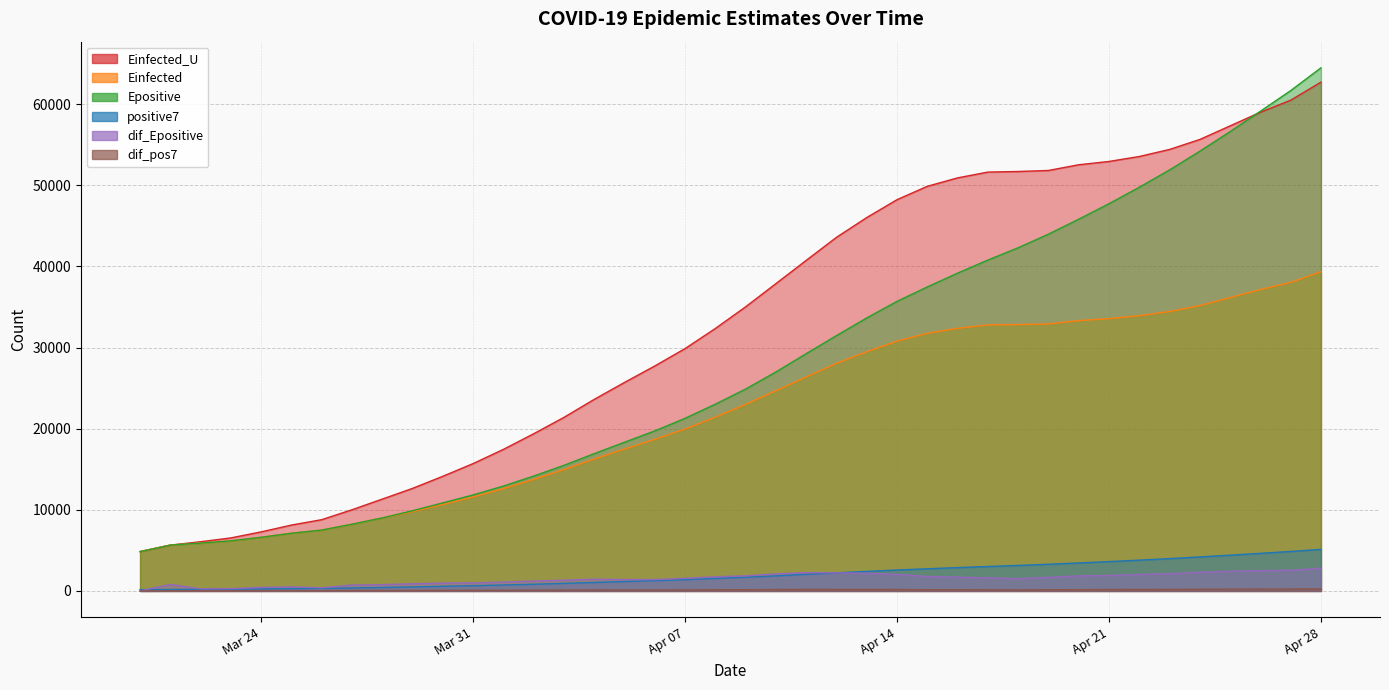

What is the approximate value of dif_pos7 at 2020-04-13?

181.9